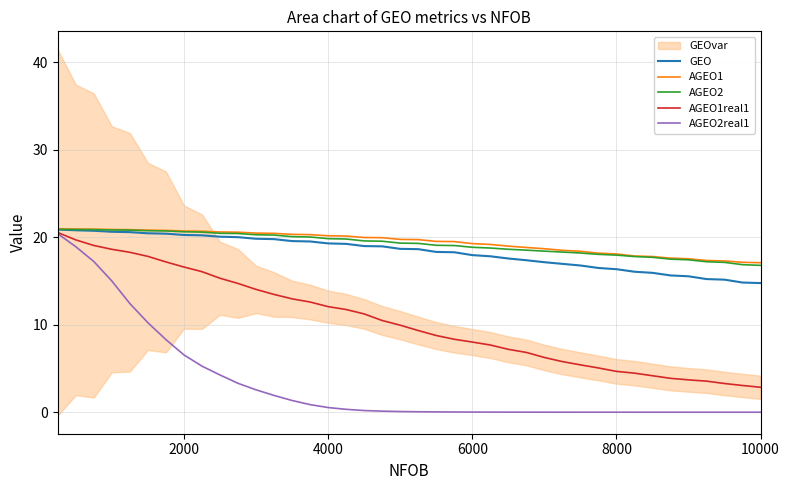

What is the maximum value shown in the chart?

21.0